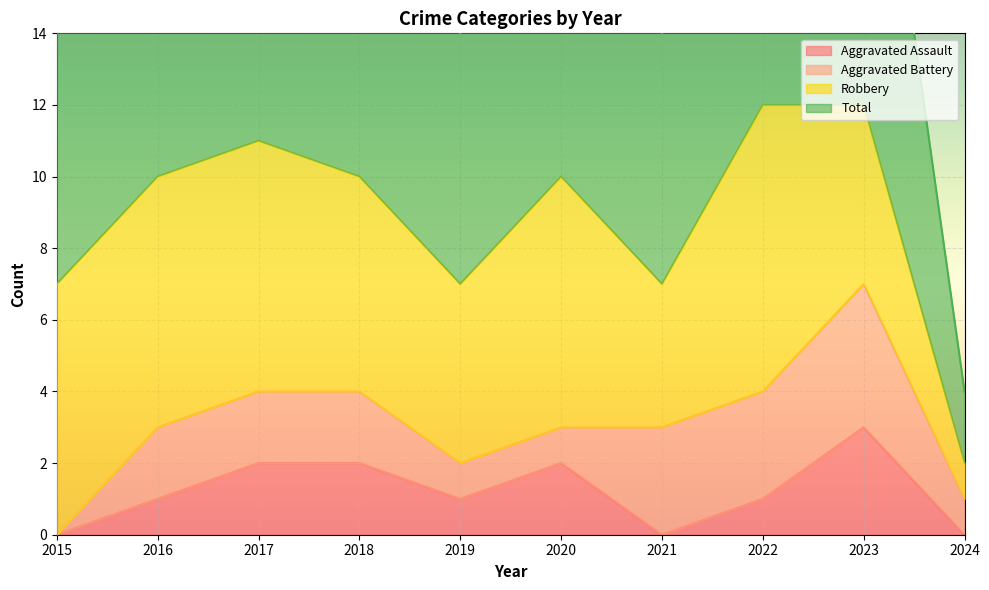

Is it true that Aggravated Assault equals 1 at 2023?

False